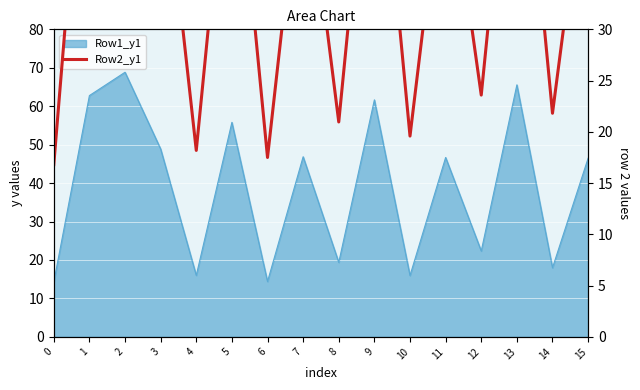

The value at 4 is 18.2. True or false?

True